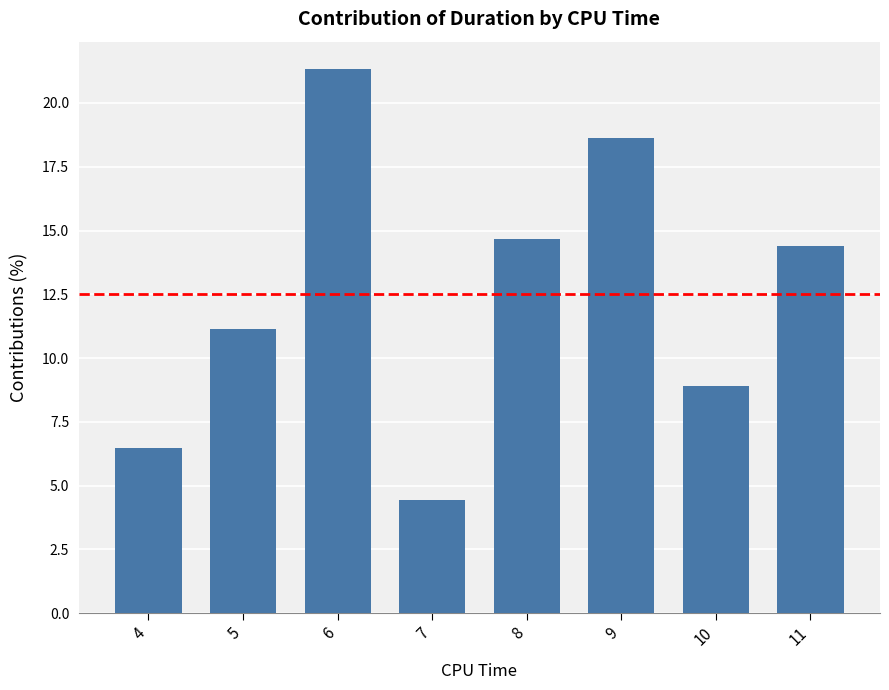

At which category does the chart reach its peak across all series?

6